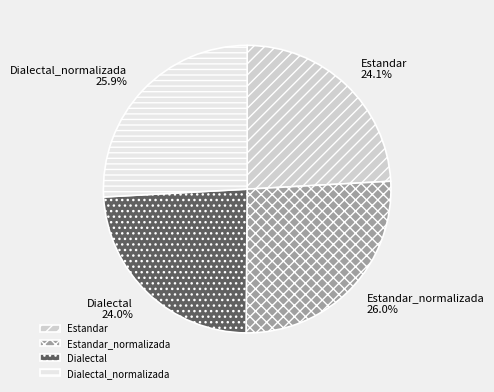

Is there any slice that represents more than half of the pie?

No